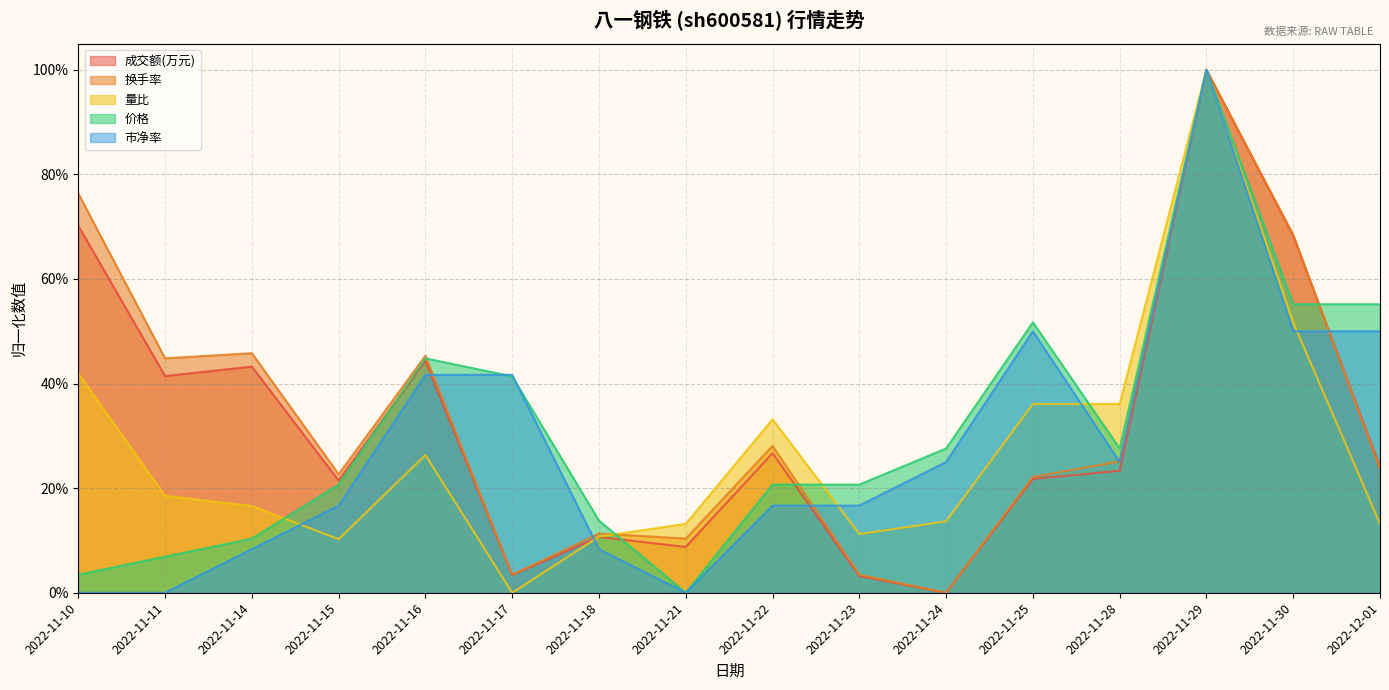

How many values in 价格 are above zero?

15